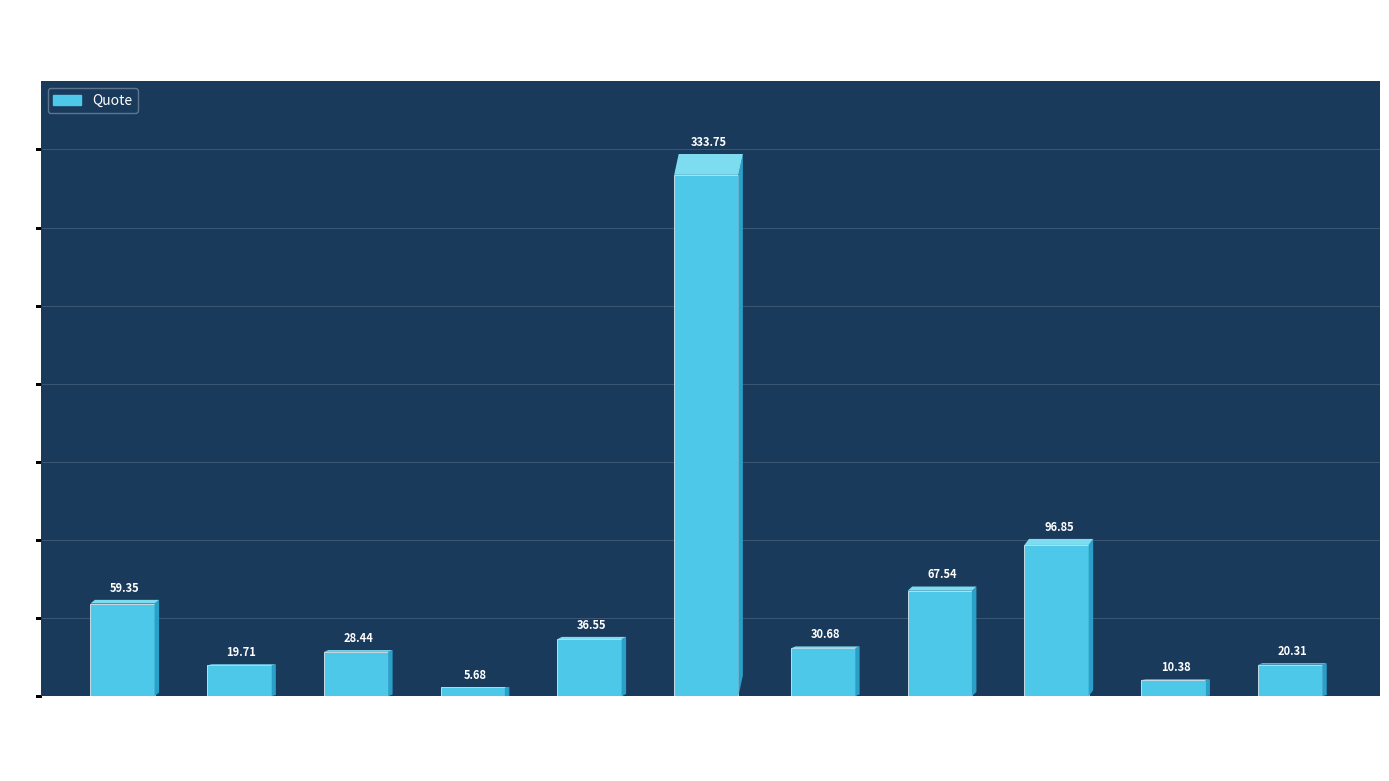

Count the number of values greater than 30.

6